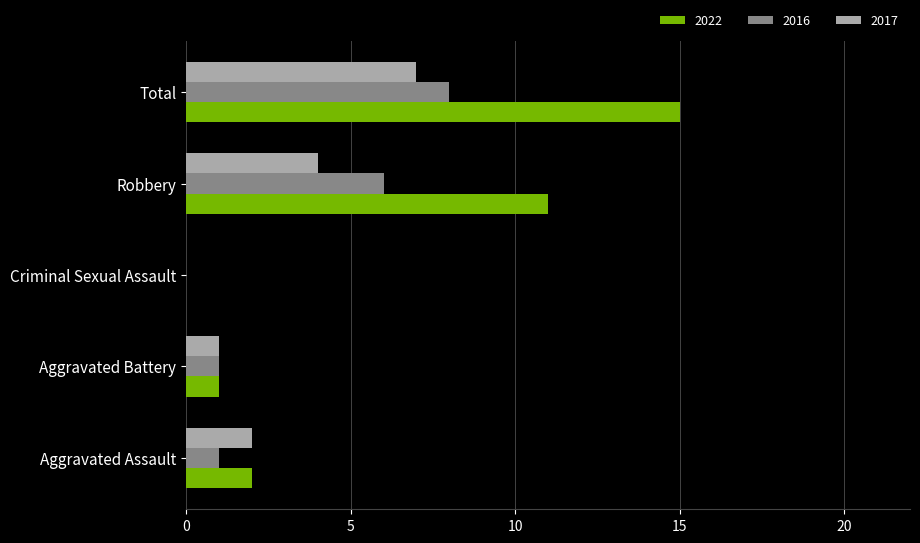

The 2022 series shows 10 at Criminal Sexual Assault. True or false?

False